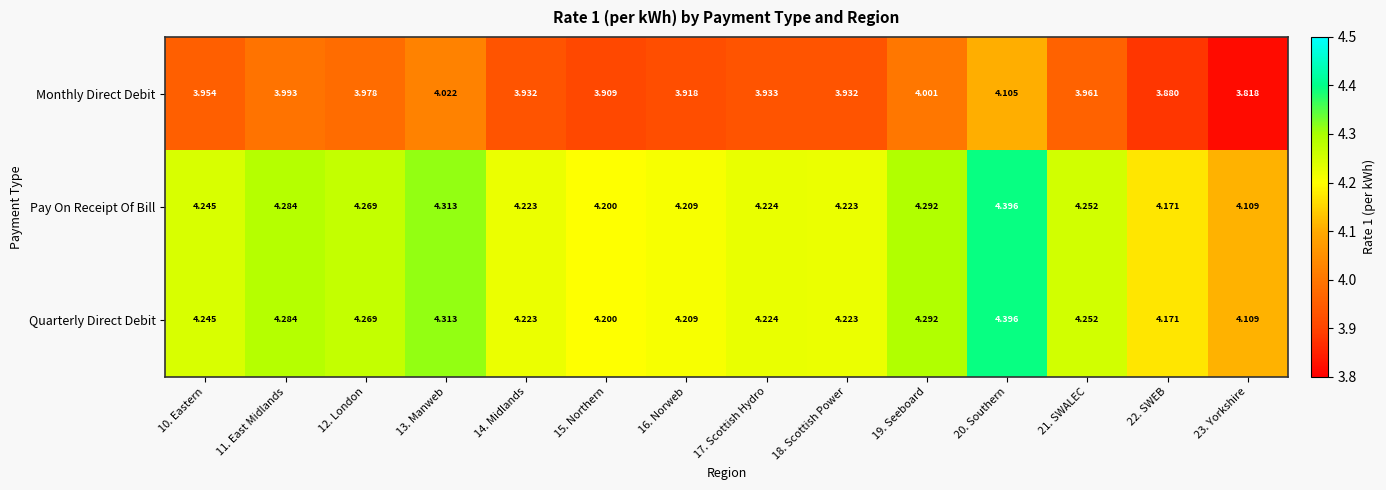

What is the total value across all series at 13. Manweb?

12.6